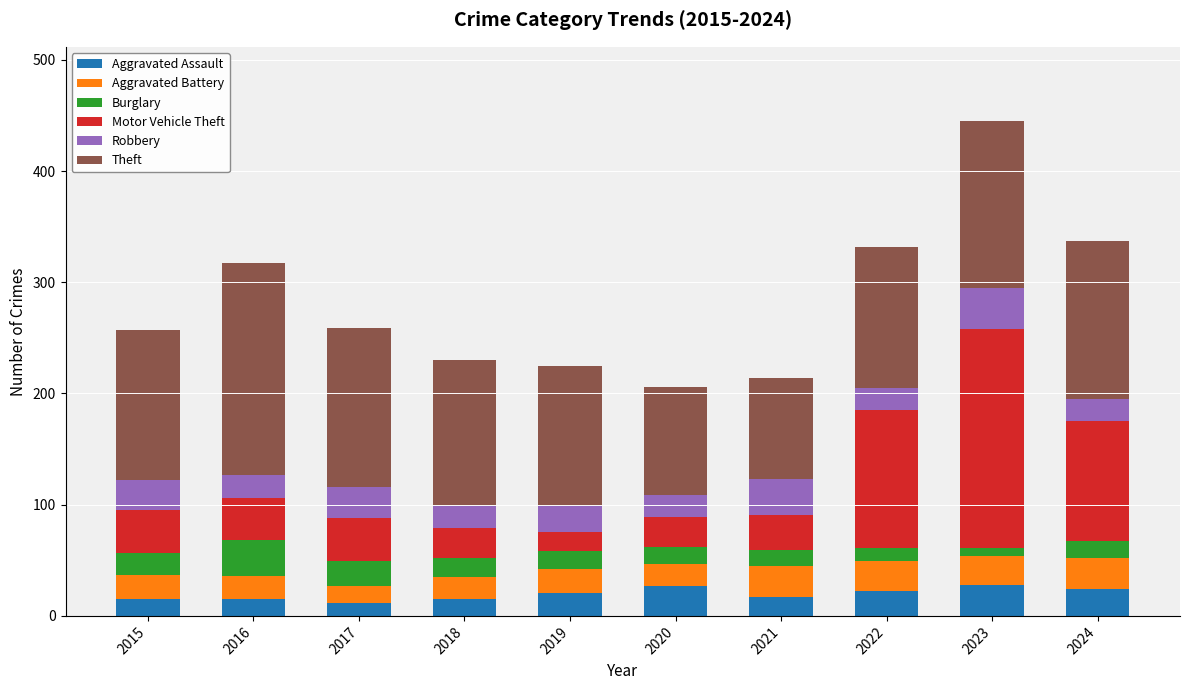

What is the sum of all Aggravated Assault values?

196